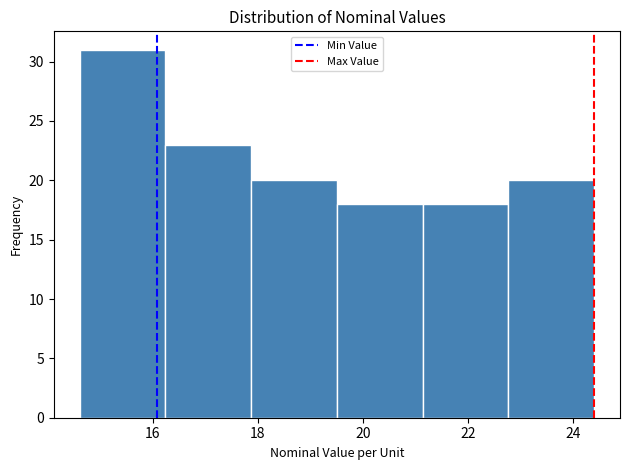

Reading left to right, list every bar in this chart as the range it spans on the x-axis followed by its height. Neither the bar edges nor the heights are printed on the chart, so give them approximately, as read against the axes.

14.6 to 16.2: 31
16.2 to 17.8: 23
17.8 to 19.6: 20
19.6 to 21.2: 18
21.2 to 22.8: 18
22.8 to 24.4: 20